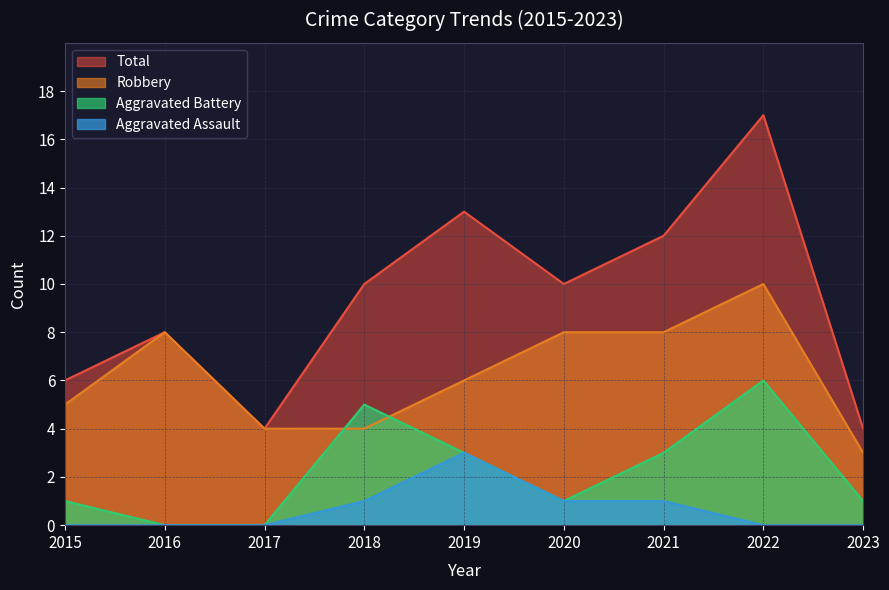

Rank the series at 2023 from highest to lowest value.

Total, Robbery, Aggravated Battery, Aggravated Assault